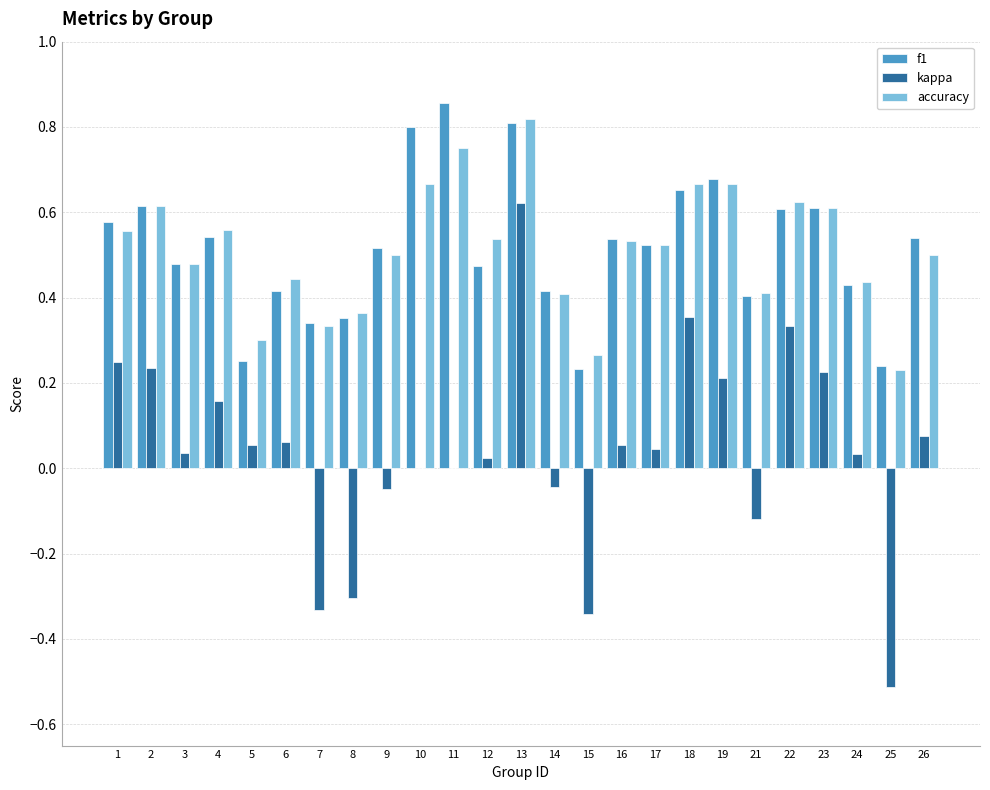

How many series are shown in this chart?

3